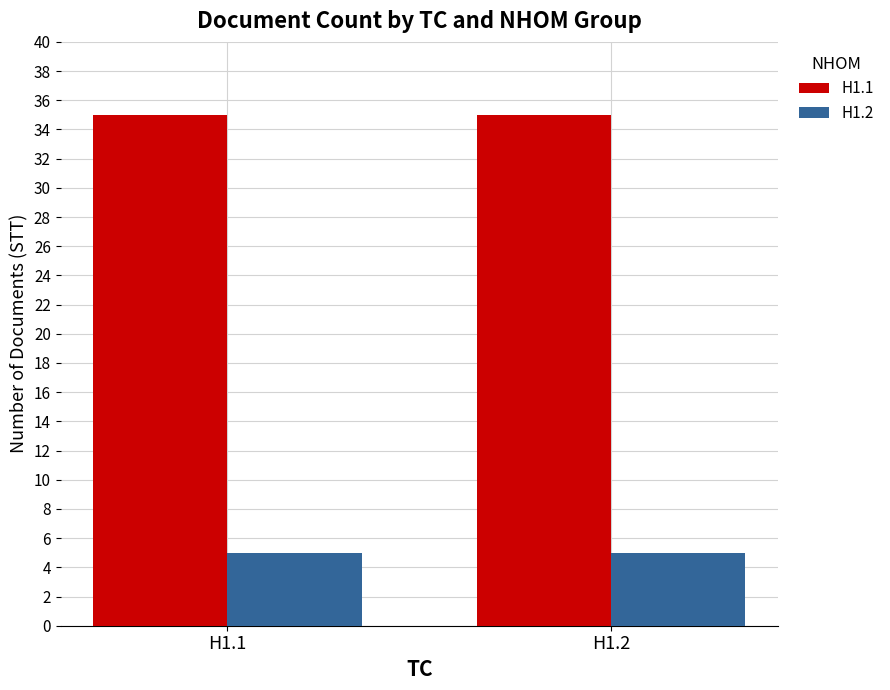

At H1.1, list the series in order from smallest to largest.

H1.2, H1.1